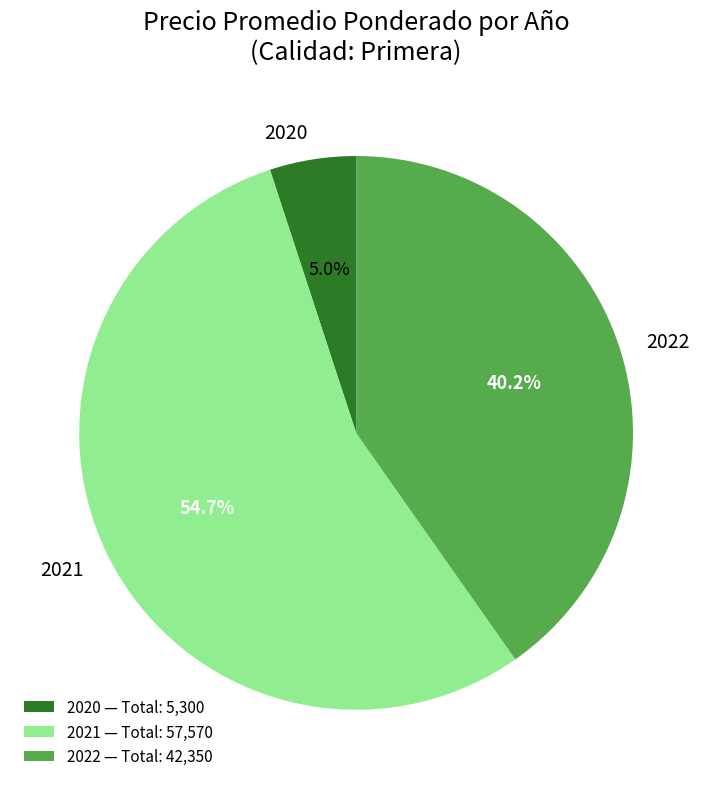

What is the total percentage of 2022 and 2021?

95.0%